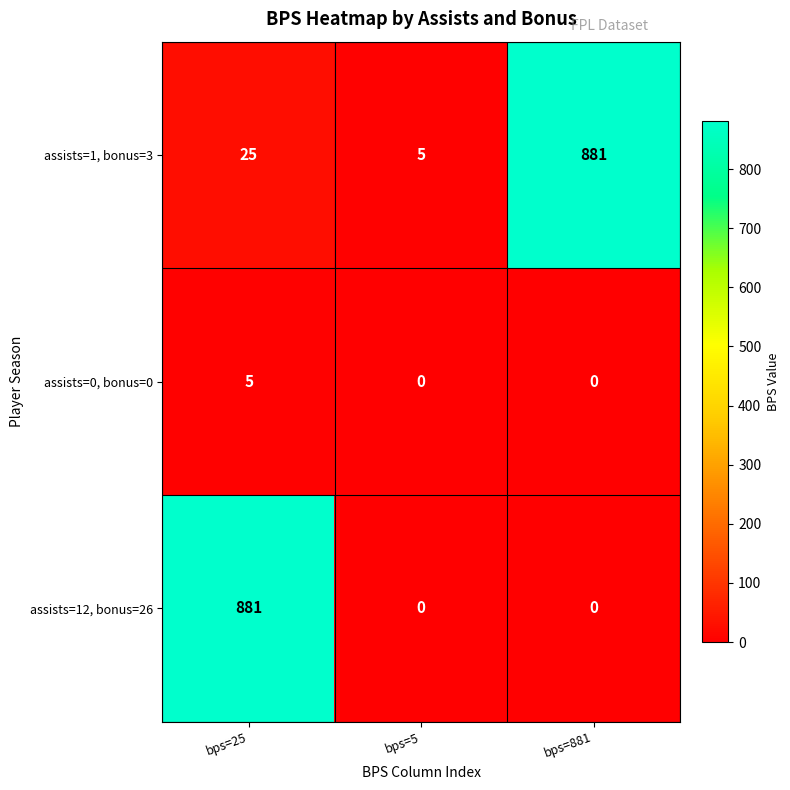

What is the difference between the assists=0, bonus=0 values at bps=5 and bps=25?

5